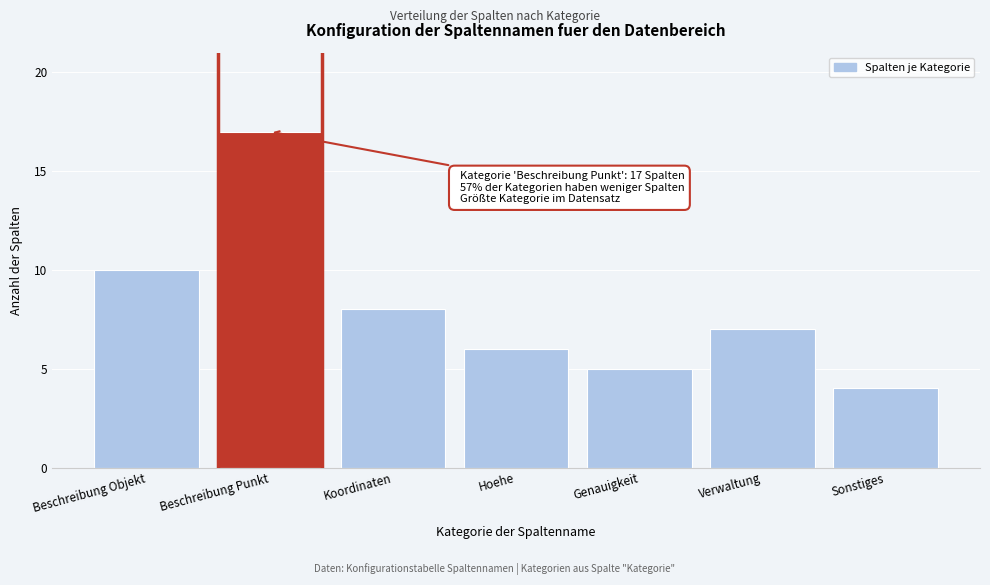

Reading left to right, what are all the values shown in this chart?

Beschreibung Objekt=10	Beschreibung Punkt=17	Koordinaten=8	Hoehe=6	Genauigkeit=5	Verwaltung=7	Sonstiges=4